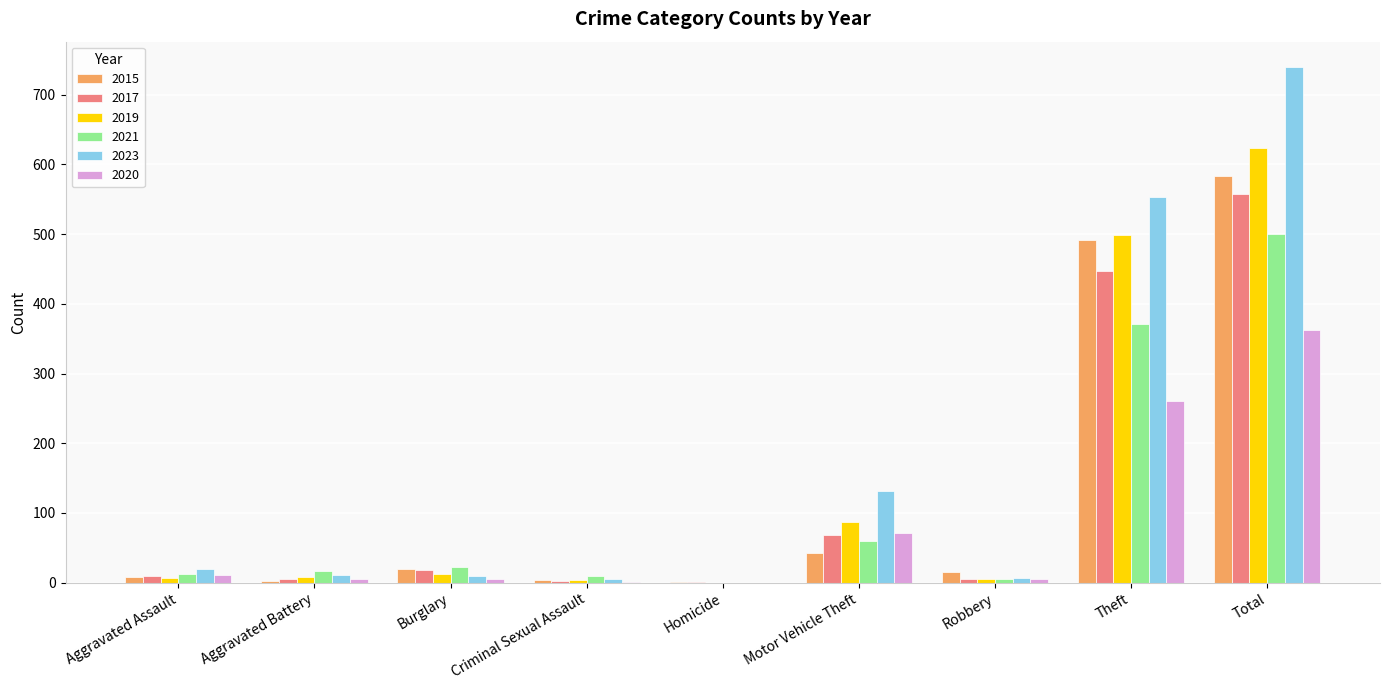

True or false: 2019 has a value of 499 at Theft.

True